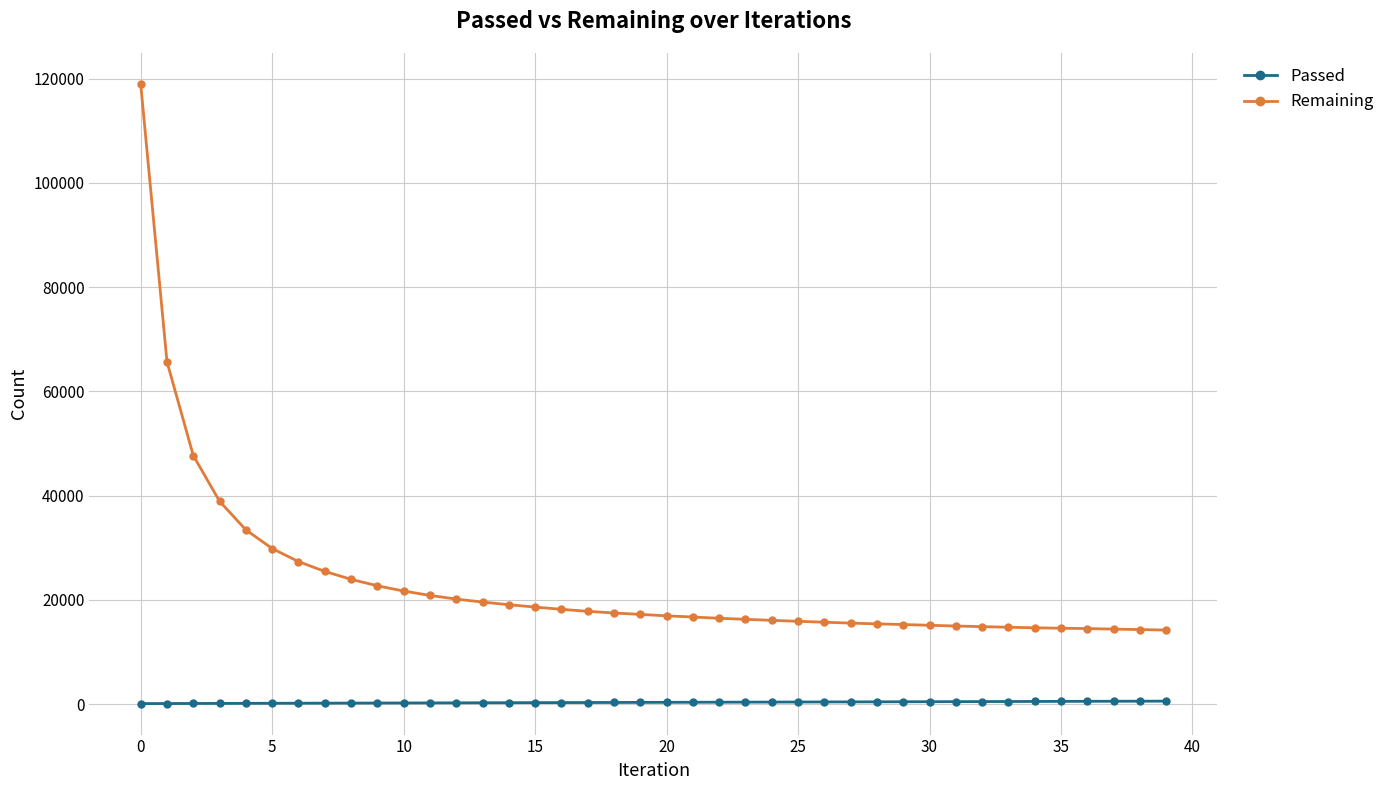

Which series has the largest total across all categories?

Remaining